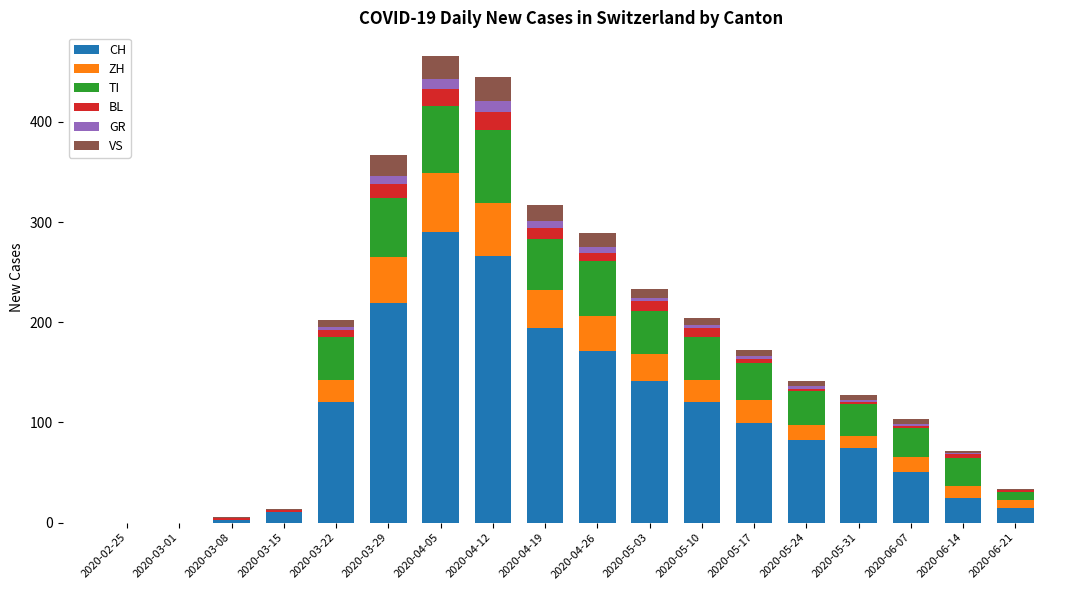

Is it true that CH equals 446 at 2020-04-12?

False